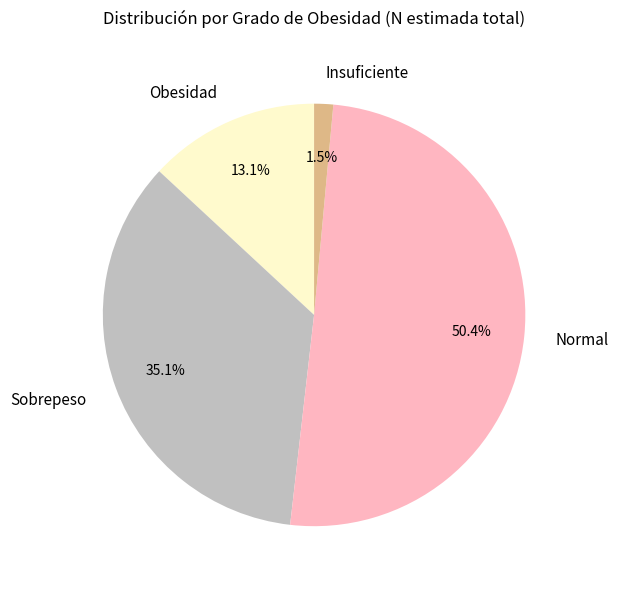

What is the majority slice?

Normal